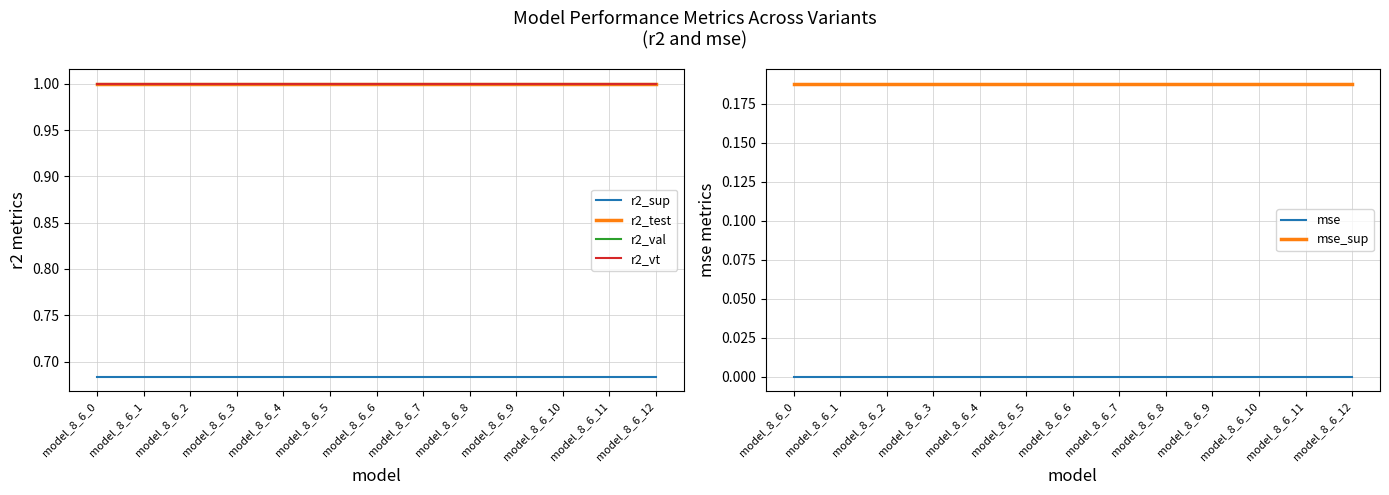

Does the chart display data point markers on the line(s)?

No